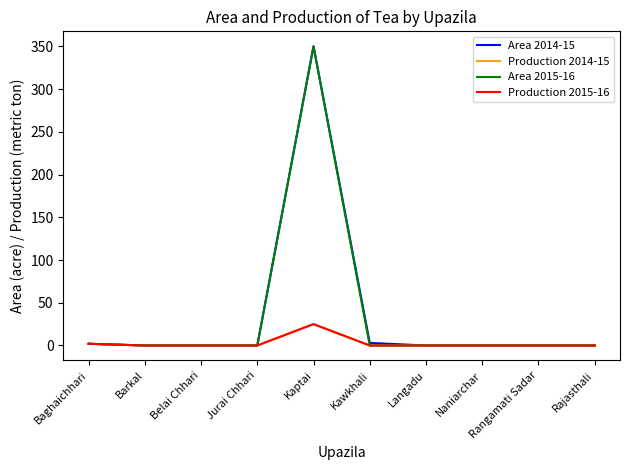

Is this an area chart (filled region under the line)?

No